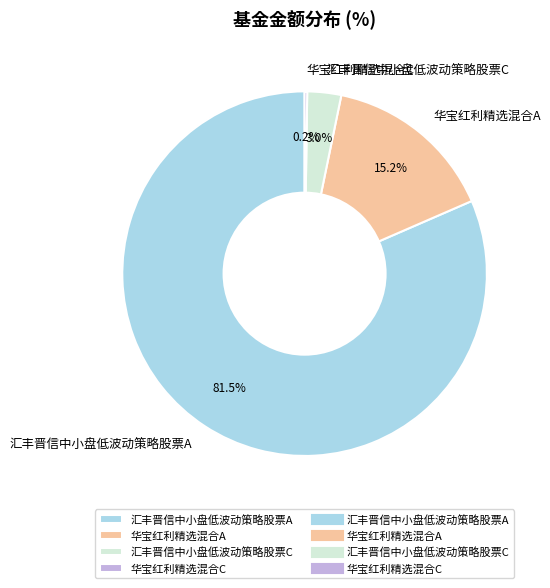

The 华宝红利精选混合A slice represents 15% of the pie. True or false?

True